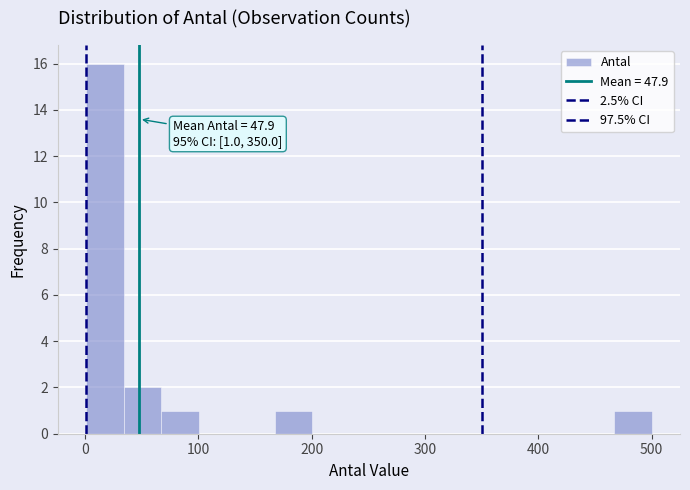

Read against the x-axis, roughly where is the centre of the tallest bar?

20